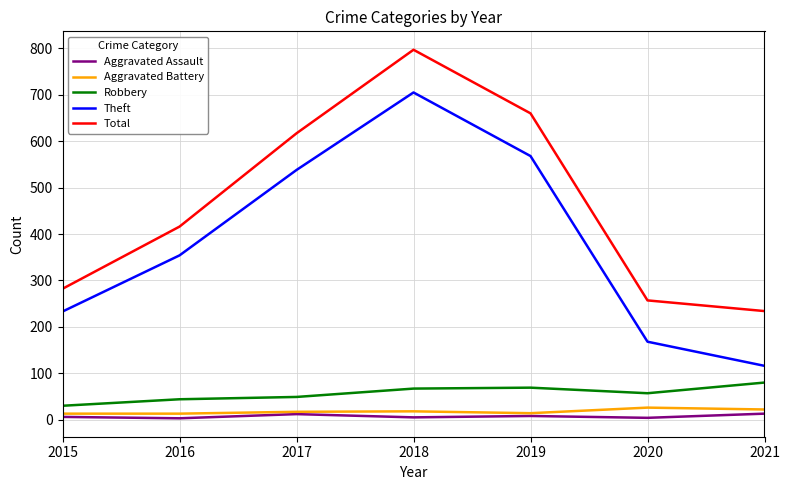

True or false: Robbery has a value of 69 at 2019.

True